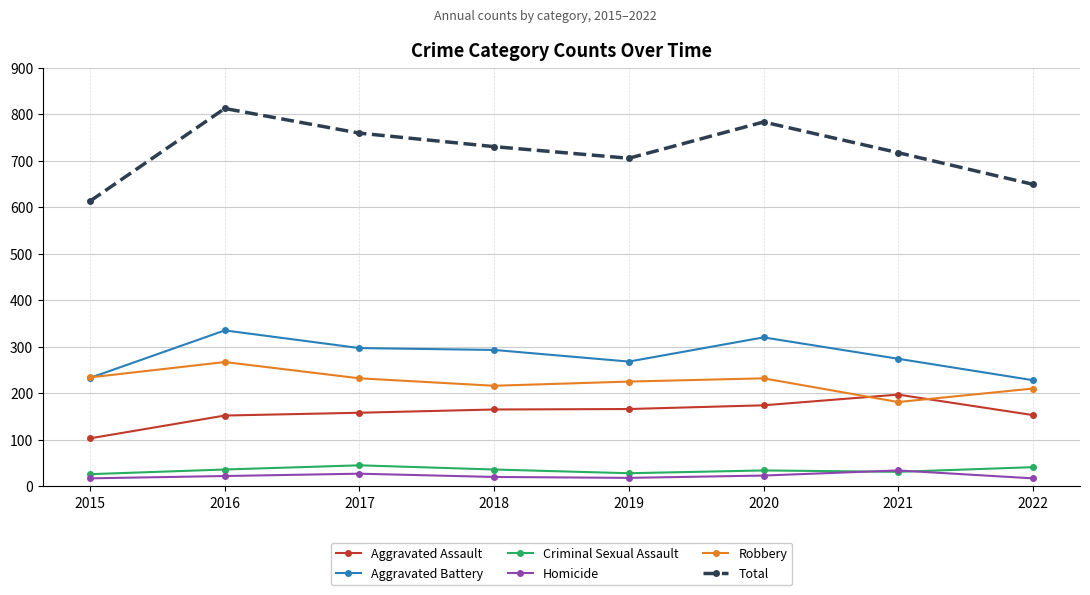

True or false: Total has more than 0 points higher than both neighbors.

True